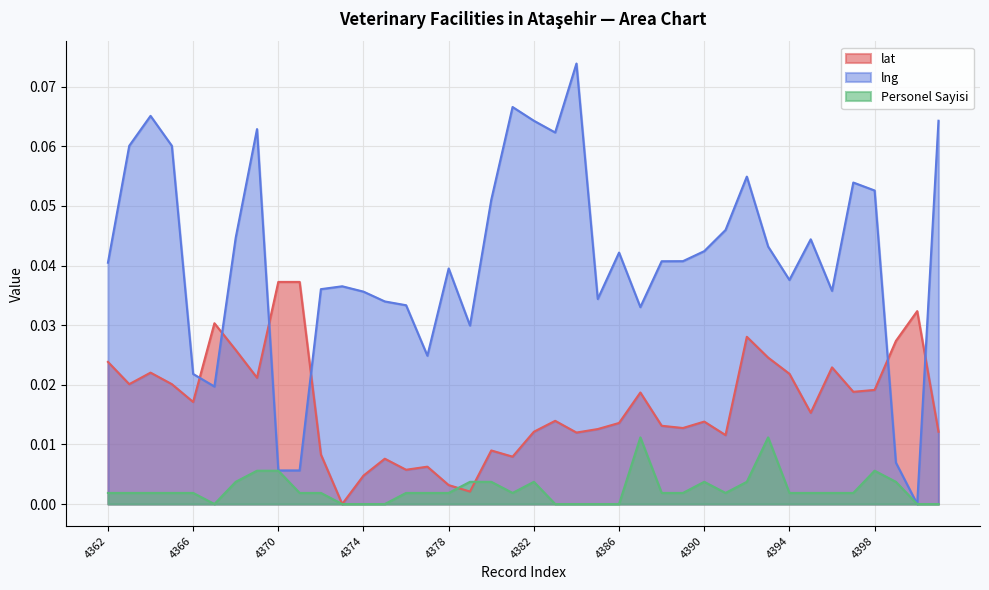

How many values in the Personel Sayisi series exceed 0?

30